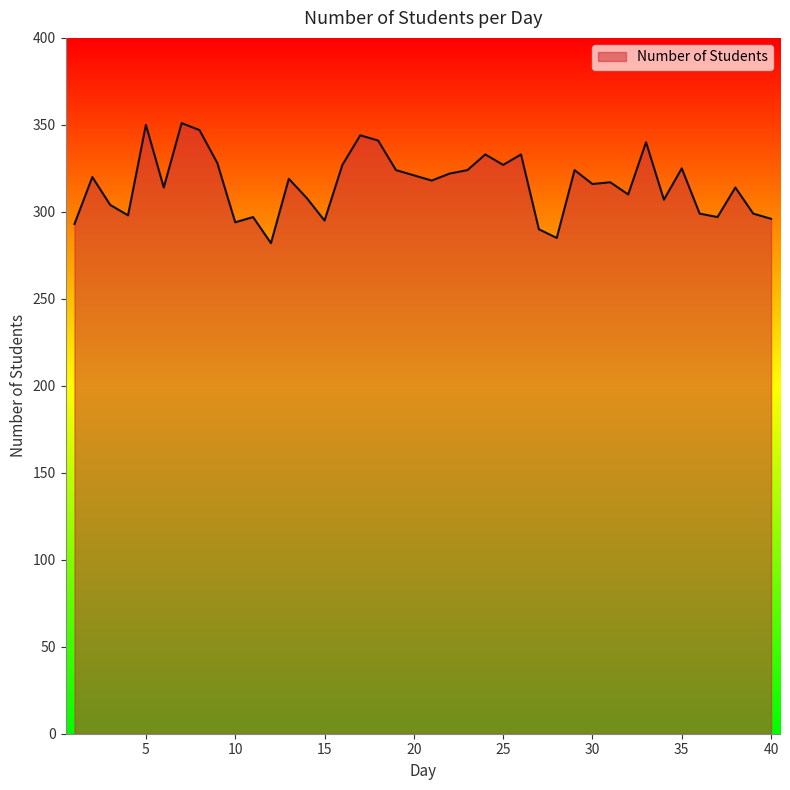

How many lines are shown in the chart?

1